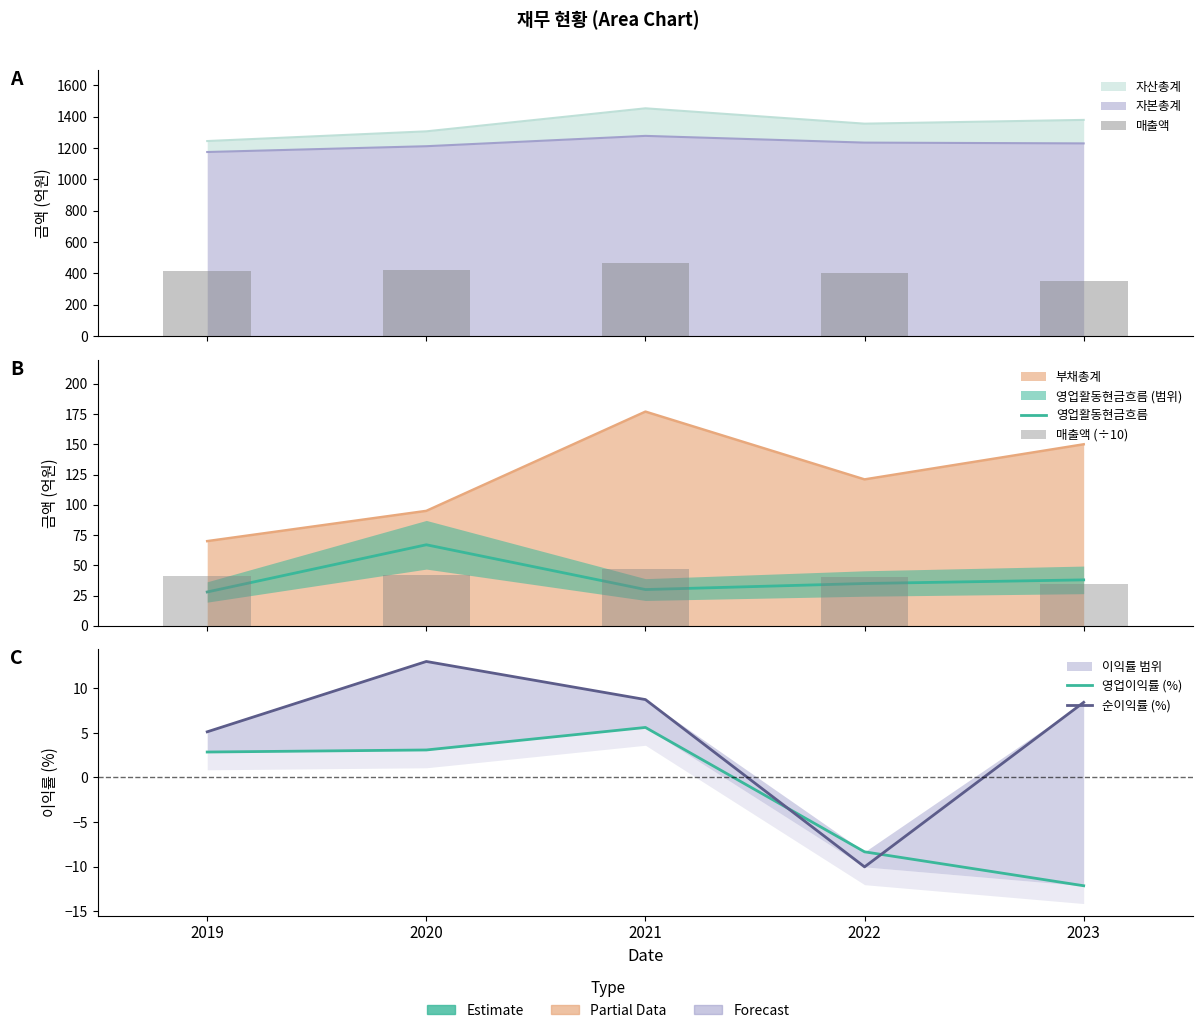

Which category has the highest value in the 순이익률 (%) series?

2020